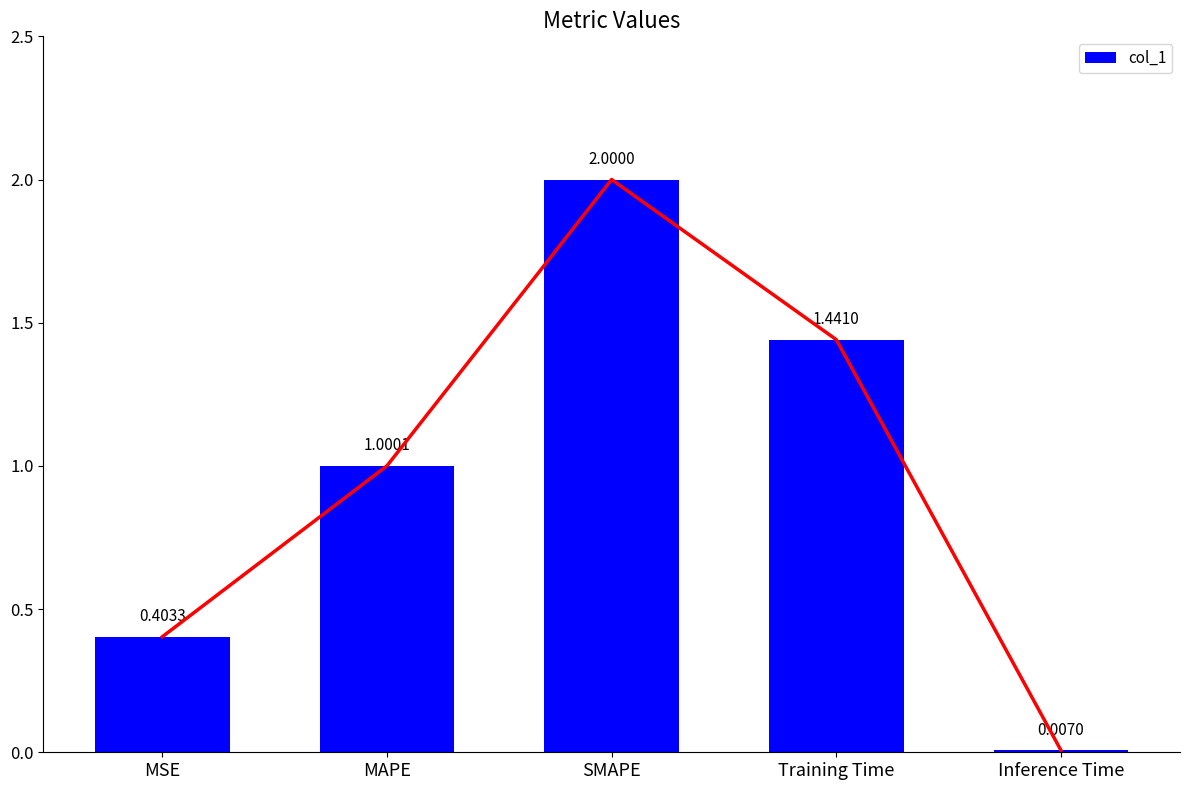

How many distinct data groups are displayed?

1